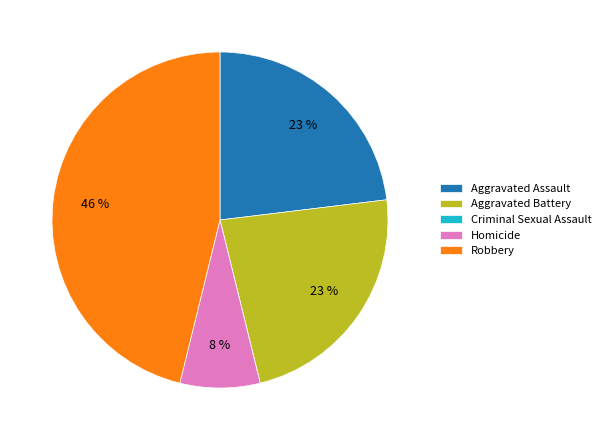

Do Aggravated Assault and Homicide together represent more than half of the pie?

No